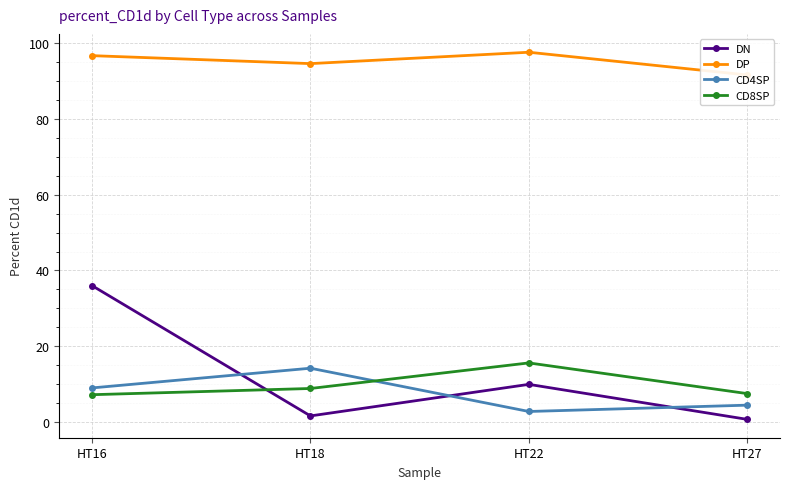

How many lines are shown in the chart?

4